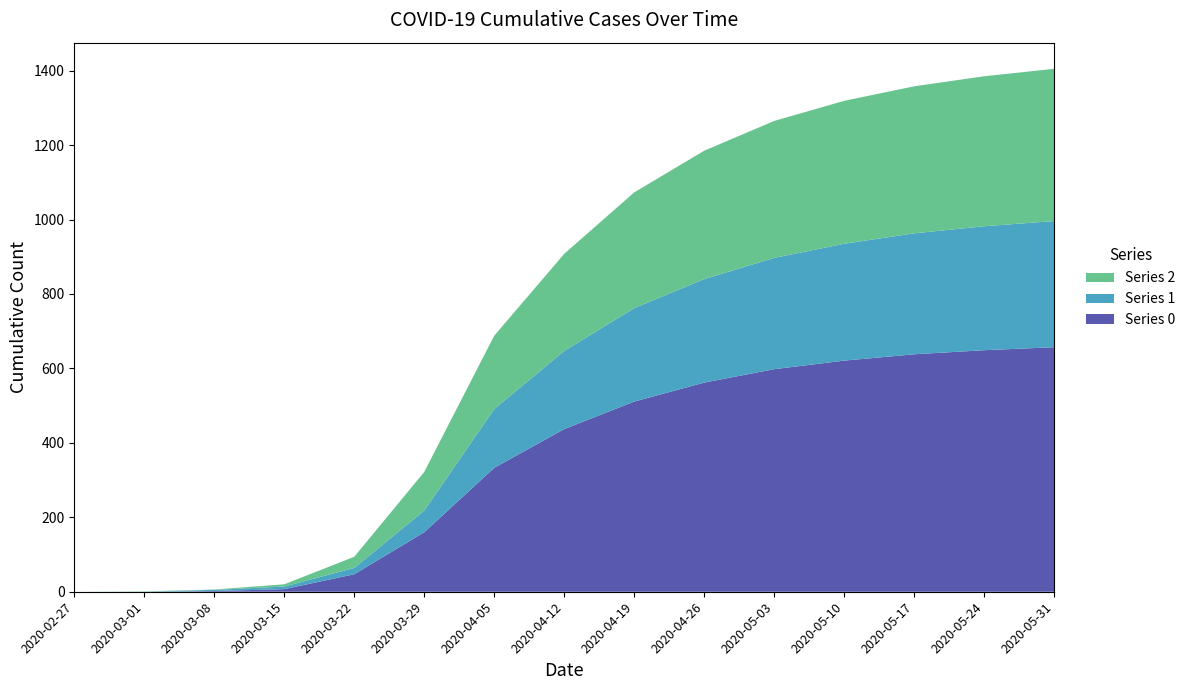

Reading left to right, transcribe all the data shown in this chart.

0: 0	0	2	7	47	160	333	437	511	562	598	621	638	649	657
1: 0	0	3	7	17	58	158	210	251	278	299	314	325	333	339
2: 0	1	1	6	30	104	197	261	311	345	368	384	395	403	409